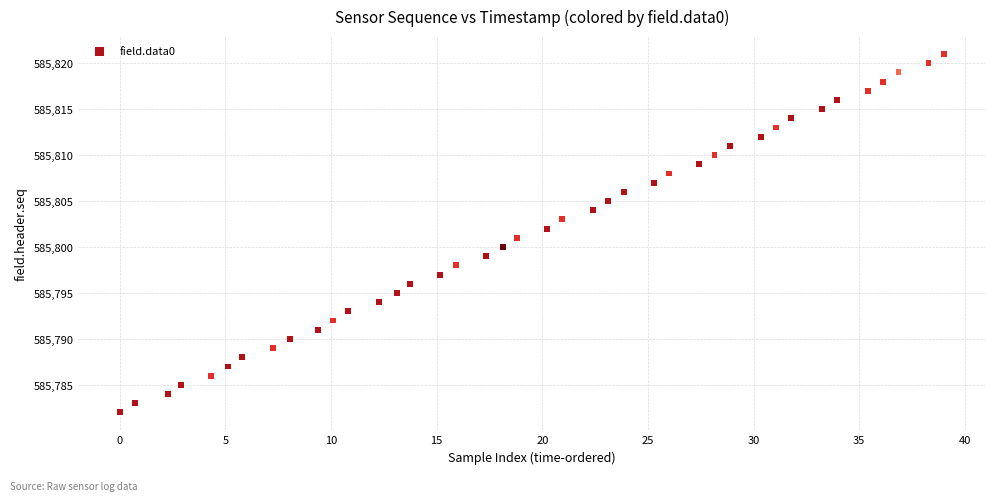

What is the range of Y values (max minus min)?

39